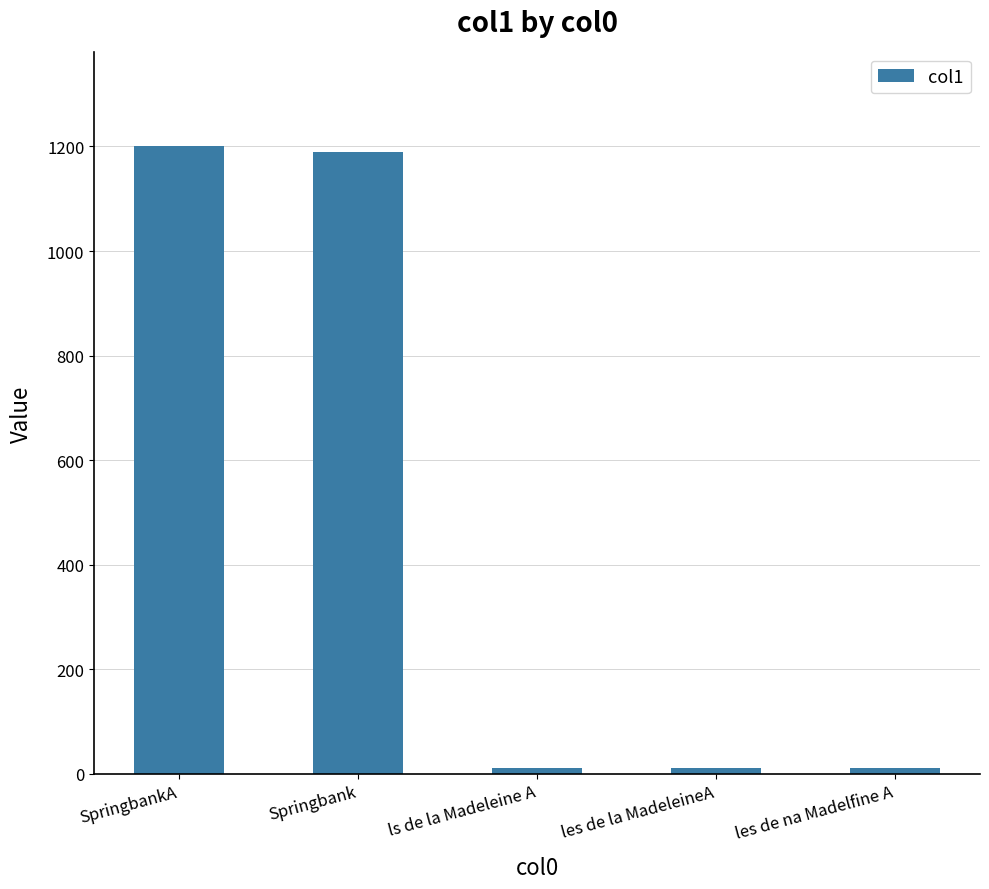

The chart shows a value of 10.7 at les de na Madelfine A. True or false?

True